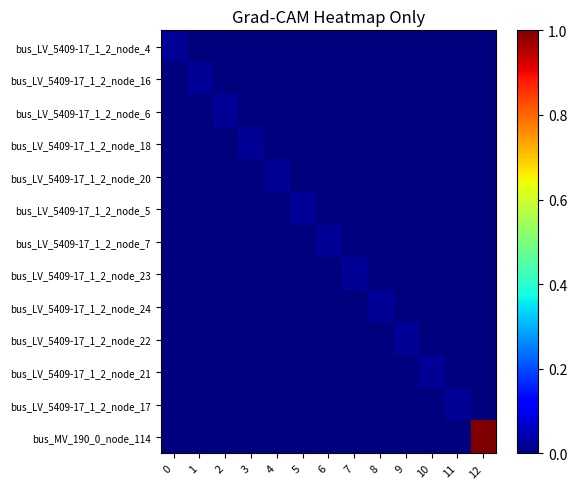

Reading right to left, list all the values displayed in this chart.

bus_LV_5409-17_1_2_node_4: 12=0.0	11=0.0	10=0.0	9=0.0	8=0.0	7=0.0	6=0.0	5=0.0	4=0.0	3=0.0	2=0.0	1=0.0	0=0.0
bus_LV_5409-17_1_2_node_16: 12=0.0	11=0.0	10=0.0	9=0.0	8=0.0	7=0.0	6=0.0	5=0.0	4=0.0	3=0.0	2=0.0	1=0.0	0=0.0
bus_LV_5409-17_1_2_node_6: 12=0.0	11=0.0	10=0.0	9=0.0	8=0.0	7=0.0	6=0.0	5=0.0	4=0.0	3=0.0	2=0.0	1=0.0	0=0.0
bus_LV_5409-17_1_2_node_18: 12=0.0	11=0.0	10=0.0	9=0.0	8=0.0	7=0.0	6=0.0	5=0.0	4=0.0	3=0.0	2=0.0	1=0.0	0=0.0
bus_LV_5409-17_1_2_node_20: 12=0.0	11=0.0	10=0.0	9=0.0	8=0.0	7=0.0	6=0.0	5=0.0	4=0.0	3=0.0	2=0.0	1=0.0	0=0.0
bus_LV_5409-17_1_2_node_5: 12=0.0	11=0.0	10=0.0	9=0.0	8=0.0	7=0.0	6=0.0	5=0.0	4=0.0	3=0.0	2=0.0	1=0.0	0=0.0
bus_LV_5409-17_1_2_node_7: 12=0.0	11=0.0	10=0.0	9=0.0	8=0.0	7=0.0	6=0.0	5=0.0	4=0.0	3=0.0	2=0.0	1=0.0	0=0.0
bus_LV_5409-17_1_2_node_23: 12=0.0	11=0.0	10=0.0	9=0.0	8=0.0	7=0.0	6=0.0	5=0.0	4=0.0	3=0.0	2=0.0	1=0.0	0=0.0
bus_LV_5409-17_1_2_node_24: 12=0.0	11=0.0	10=0.0	9=0.0	8=0.0	7=0.0	6=0.0	5=0.0	4=0.0	3=0.0	2=0.0	1=0.0	0=0.0
bus_LV_5409-17_1_2_node_22: 12=0.0	11=0.0	10=0.0	9=0.0	8=0.0	7=0.0	6=0.0	5=0.0	4=0.0	3=0.0	2=0.0	1=0.0	0=0.0
bus_LV_5409-17_1_2_node_21: 12=0.0	11=0.0	10=0.0	9=0.0	8=0.0	7=0.0	6=0.0	5=0.0	4=0.0	3=0.0	2=0.0	1=0.0	0=0.0
bus_LV_5409-17_1_2_node_17: 12=0.0	11=0.0	10=0.0	9=0.0	8=0.0	7=0.0	6=0.0	5=0.0	4=0.0	3=0.0	2=0.0	1=0.0	0=0.0
bus_MV_190_0_node_114: 12=1.0	11=0.0	10=0.0	9=0.0	8=0.0	7=0.0	6=0.0	5=0.0	4=0.0	3=0.0	2=0.0	1=0.0	0=0.0